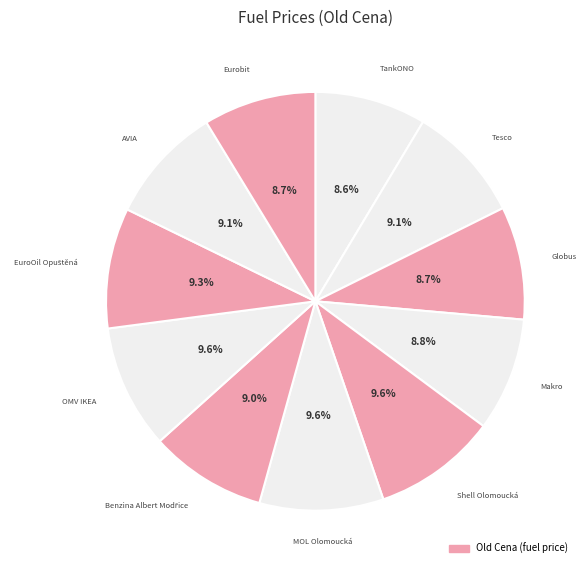

How many slices are in this pie chart?

11